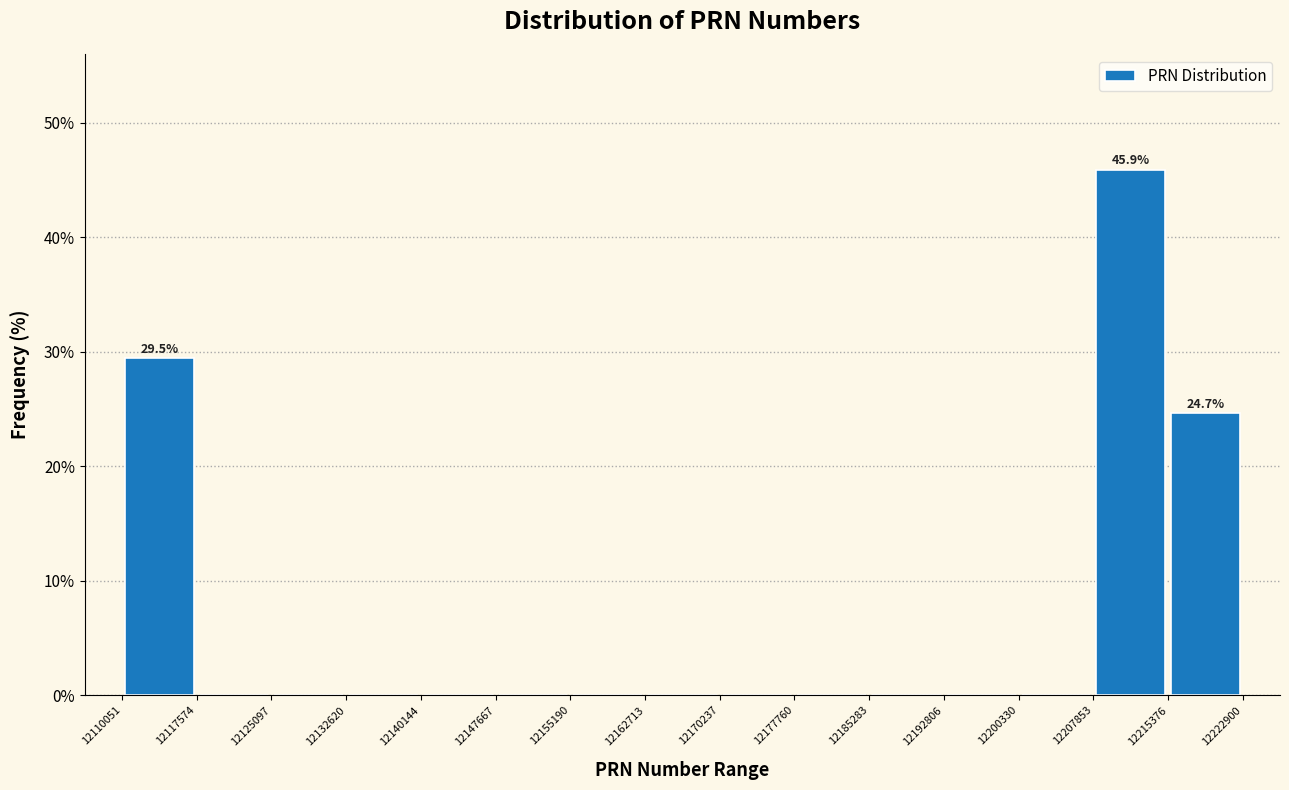

Over which range of the x-axis is the bar tallest?

12207853 to 12215376